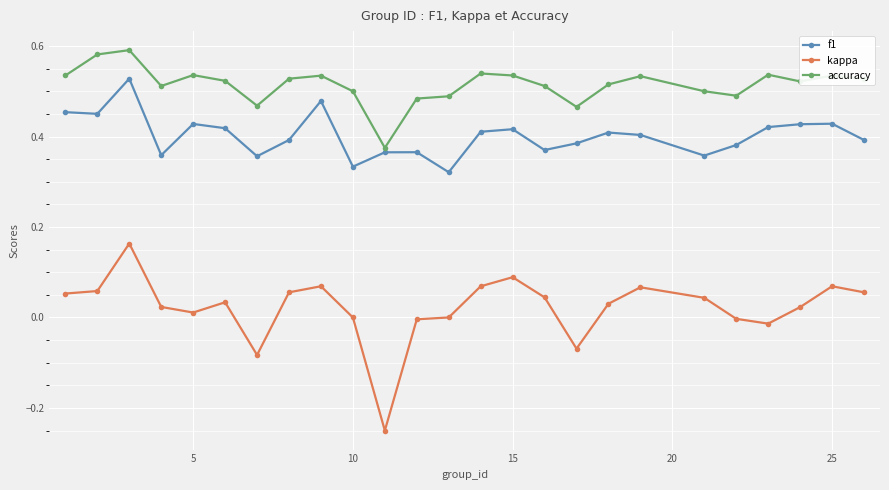

What are all the series names shown in the legend?

f1, kappa, accuracy